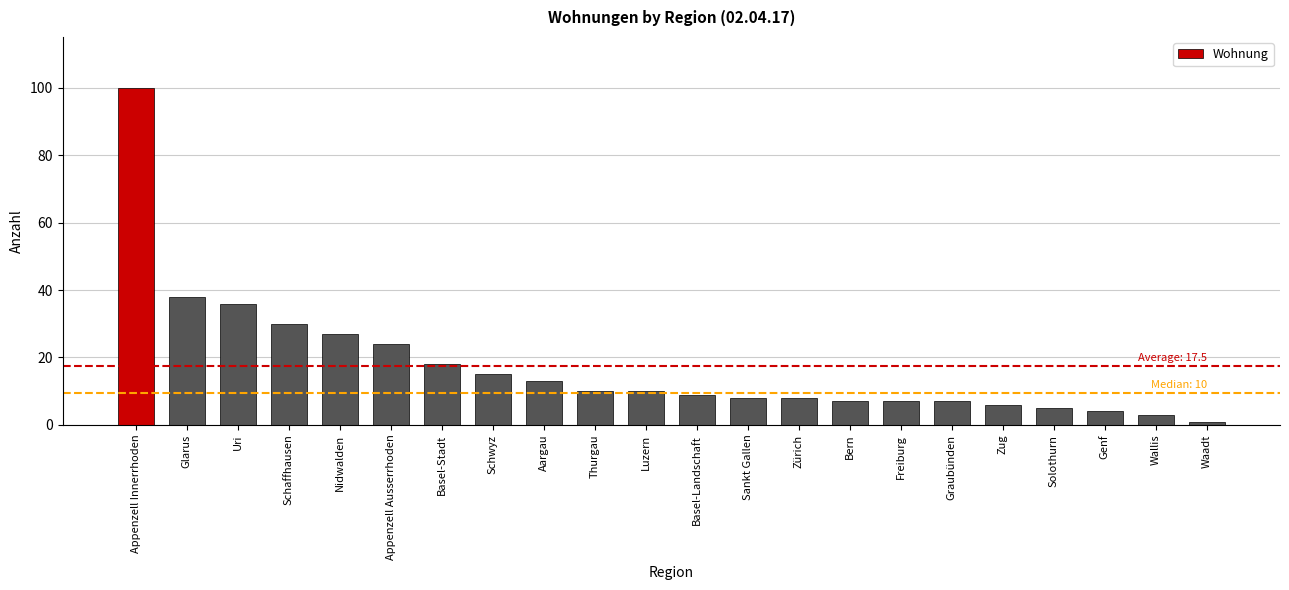

The value at Appenzell Ausserrhoden is 36. True or false?

False